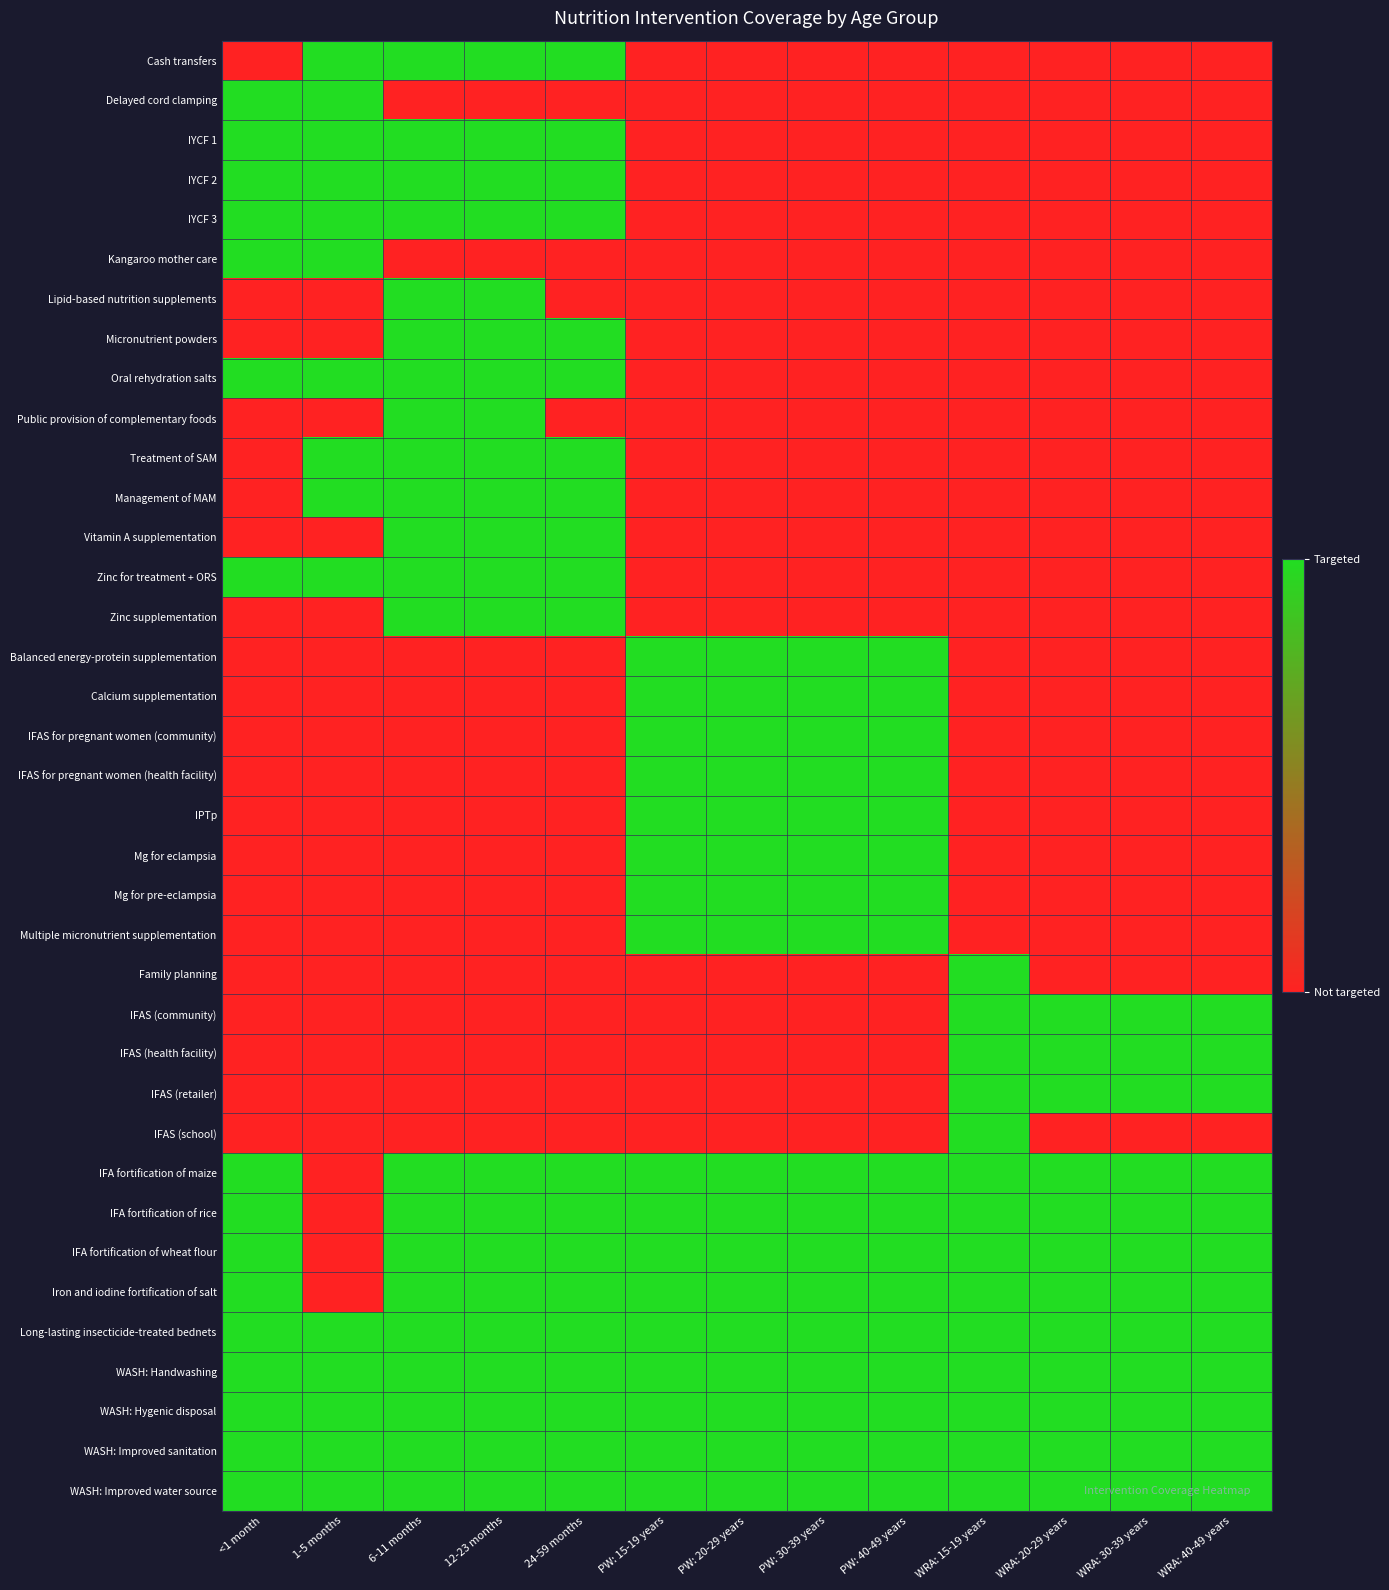

Reading left to right, list all the values displayed in this chart.

Cash transfers: <1 month=0	1-5 months=1	6-11 months=1	12-23 months=1	24-59 months=1	PW: 15-19 years=0	PW: 20-29 years=0	PW: 30-39 years=0	PW: 40-49 years=0	WRA: 15-19 years=0	WRA: 20-29 years=0	WRA: 30-39 years=0	WRA: 40-49 years=0
Delayed cord clamping: <1 month=1	1-5 months=1	6-11 months=0	12-23 months=0	24-59 months=0	PW: 15-19 years=0	PW: 20-29 years=0	PW: 30-39 years=0	PW: 40-49 years=0	WRA: 15-19 years=0	WRA: 20-29 years=0	WRA: 30-39 years=0	WRA: 40-49 years=0
IYCF 1: <1 month=1	1-5 months=1	6-11 months=1	12-23 months=1	24-59 months=1	PW: 15-19 years=0	PW: 20-29 years=0	PW: 30-39 years=0	PW: 40-49 years=0	WRA: 15-19 years=0	WRA: 20-29 years=0	WRA: 30-39 years=0	WRA: 40-49 years=0
IYCF 2: <1 month=1	1-5 months=1	6-11 months=1	12-23 months=1	24-59 months=1	PW: 15-19 years=0	PW: 20-29 years=0	PW: 30-39 years=0	PW: 40-49 years=0	WRA: 15-19 years=0	WRA: 20-29 years=0	WRA: 30-39 years=0	WRA: 40-49 years=0
IYCF 3: <1 month=1	1-5 months=1	6-11 months=1	12-23 months=1	24-59 months=1	PW: 15-19 years=0	PW: 20-29 years=0	PW: 30-39 years=0	PW: 40-49 years=0	WRA: 15-19 years=0	WRA: 20-29 years=0	WRA: 30-39 years=0	WRA: 40-49 years=0
Kangaroo mother care: <1 month=1	1-5 months=1	6-11 months=0	12-23 months=0	24-59 months=0	PW: 15-19 years=0	PW: 20-29 years=0	PW: 30-39 years=0	PW: 40-49 years=0	WRA: 15-19 years=0	WRA: 20-29 years=0	WRA: 30-39 years=0	WRA: 40-49 years=0
Lipid-based nutrition supplements: <1 month=0	1-5 months=0	6-11 months=1	12-23 months=1	24-59 months=0	PW: 15-19 years=0	PW: 20-29 years=0	PW: 30-39 years=0	PW: 40-49 years=0	WRA: 15-19 years=0	WRA: 20-29 years=0	WRA: 30-39 years=0	WRA: 40-49 years=0
Micronutrient powders: <1 month=0	1-5 months=0	6-11 months=1	12-23 months=1	24-59 months=1	PW: 15-19 years=0	PW: 20-29 years=0	PW: 30-39 years=0	PW: 40-49 years=0	WRA: 15-19 years=0	WRA: 20-29 years=0	WRA: 30-39 years=0	WRA: 40-49 years=0
Oral rehydration salts: <1 month=1	1-5 months=1	6-11 months=1	12-23 months=1	24-59 months=1	PW: 15-19 years=0	PW: 20-29 years=0	PW: 30-39 years=0	PW: 40-49 years=0	WRA: 15-19 years=0	WRA: 20-29 years=0	WRA: 30-39 years=0	WRA: 40-49 years=0
Public provision of complementary foods: <1 month=0	1-5 months=0	6-11 months=1	12-23 months=1	24-59 months=0	PW: 15-19 years=0	PW: 20-29 years=0	PW: 30-39 years=0	PW: 40-49 years=0	WRA: 15-19 years=0	WRA: 20-29 years=0	WRA: 30-39 years=0	WRA: 40-49 years=0
Treatment of SAM: <1 month=0	1-5 months=1	6-11 months=1	12-23 months=1	24-59 months=1	PW: 15-19 years=0	PW: 20-29 years=0	PW: 30-39 years=0	PW: 40-49 years=0	WRA: 15-19 years=0	WRA: 20-29 years=0	WRA: 30-39 years=0	WRA: 40-49 years=0
Management of MAM: <1 month=0	1-5 months=1	6-11 months=1	12-23 months=1	24-59 months=1	PW: 15-19 years=0	PW: 20-29 years=0	PW: 30-39 years=0	PW: 40-49 years=0	WRA: 15-19 years=0	WRA: 20-29 years=0	WRA: 30-39 years=0	WRA: 40-49 years=0
Vitamin A supplementation: <1 month=0	1-5 months=0	6-11 months=1	12-23 months=1	24-59 months=1	PW: 15-19 years=0	PW: 20-29 years=0	PW: 30-39 years=0	PW: 40-49 years=0	WRA: 15-19 years=0	WRA: 20-29 years=0	WRA: 30-39 years=0	WRA: 40-49 years=0
Zinc for treatment + ORS: <1 month=1	1-5 months=1	6-11 months=1	12-23 months=1	24-59 months=1	PW: 15-19 years=0	PW: 20-29 years=0	PW: 30-39 years=0	PW: 40-49 years=0	WRA: 15-19 years=0	WRA: 20-29 years=0	WRA: 30-39 years=0	WRA: 40-49 years=0
Zinc supplementation: <1 month=0	1-5 months=0	6-11 months=1	12-23 months=1	24-59 months=1	PW: 15-19 years=0	PW: 20-29 years=0	PW: 30-39 years=0	PW: 40-49 years=0	WRA: 15-19 years=0	WRA: 20-29 years=0	WRA: 30-39 years=0	WRA: 40-49 years=0
Balanced energy-protein supplementation: <1 month=0	1-5 months=0	6-11 months=0	12-23 months=0	24-59 months=0	PW: 15-19 years=1	PW: 20-29 years=1	PW: 30-39 years=1	PW: 40-49 years=1	WRA: 15-19 years=0	WRA: 20-29 years=0	WRA: 30-39 years=0	WRA: 40-49 years=0
Calcium supplementation: <1 month=0	1-5 months=0	6-11 months=0	12-23 months=0	24-59 months=0	PW: 15-19 years=1	PW: 20-29 years=1	PW: 30-39 years=1	PW: 40-49 years=1	WRA: 15-19 years=0	WRA: 20-29 years=0	WRA: 30-39 years=0	WRA: 40-49 years=0
IFAS for pregnant women (community): <1 month=0	1-5 months=0	6-11 months=0	12-23 months=0	24-59 months=0	PW: 15-19 years=1	PW: 20-29 years=1	PW: 30-39 years=1	PW: 40-49 years=1	WRA: 15-19 years=0	WRA: 20-29 years=0	WRA: 30-39 years=0	WRA: 40-49 years=0
IFAS for pregnant women (health facility): <1 month=0	1-5 months=0	6-11 months=0	12-23 months=0	24-59 months=0	PW: 15-19 years=1	PW: 20-29 years=1	PW: 30-39 years=1	PW: 40-49 years=1	WRA: 15-19 years=0	WRA: 20-29 years=0	WRA: 30-39 years=0	WRA: 40-49 years=0
IPTp: <1 month=0	1-5 months=0	6-11 months=0	12-23 months=0	24-59 months=0	PW: 15-19 years=1	PW: 20-29 years=1	PW: 30-39 years=1	PW: 40-49 years=1	WRA: 15-19 years=0	WRA: 20-29 years=0	WRA: 30-39 years=0	WRA: 40-49 years=0
Mg for eclampsia: <1 month=0	1-5 months=0	6-11 months=0	12-23 months=0	24-59 months=0	PW: 15-19 years=1	PW: 20-29 years=1	PW: 30-39 years=1	PW: 40-49 years=1	WRA: 15-19 years=0	WRA: 20-29 years=0	WRA: 30-39 years=0	WRA: 40-49 years=0
Mg for pre-eclampsia: <1 month=0	1-5 months=0	6-11 months=0	12-23 months=0	24-59 months=0	PW: 15-19 years=1	PW: 20-29 years=1	PW: 30-39 years=1	PW: 40-49 years=1	WRA: 15-19 years=0	WRA: 20-29 years=0	WRA: 30-39 years=0	WRA: 40-49 years=0
Multiple micronutrient supplementation: <1 month=0	1-5 months=0	6-11 months=0	12-23 months=0	24-59 months=0	PW: 15-19 years=1	PW: 20-29 years=1	PW: 30-39 years=1	PW: 40-49 years=1	WRA: 15-19 years=0	WRA: 20-29 years=0	WRA: 30-39 years=0	WRA: 40-49 years=0
Family planning: <1 month=0	1-5 months=0	6-11 months=0	12-23 months=0	24-59 months=0	PW: 15-19 years=0	PW: 20-29 years=0	PW: 30-39 years=0	PW: 40-49 years=0	WRA: 15-19 years=1	WRA: 20-29 years=0	WRA: 30-39 years=0	WRA: 40-49 years=0
IFAS (community): <1 month=0	1-5 months=0	6-11 months=0	12-23 months=0	24-59 months=0	PW: 15-19 years=0	PW: 20-29 years=0	PW: 30-39 years=0	PW: 40-49 years=0	WRA: 15-19 years=1	WRA: 20-29 years=1	WRA: 30-39 years=1	WRA: 40-49 years=1
IFAS (health facility): <1 month=0	1-5 months=0	6-11 months=0	12-23 months=0	24-59 months=0	PW: 15-19 years=0	PW: 20-29 years=0	PW: 30-39 years=0	PW: 40-49 years=0	WRA: 15-19 years=1	WRA: 20-29 years=1	WRA: 30-39 years=1	WRA: 40-49 years=1
IFAS (retailer): <1 month=0	1-5 months=0	6-11 months=0	12-23 months=0	24-59 months=0	PW: 15-19 years=0	PW: 20-29 years=0	PW: 30-39 years=0	PW: 40-49 years=0	WRA: 15-19 years=1	WRA: 20-29 years=1	WRA: 30-39 years=1	WRA: 40-49 years=1
IFAS (school): <1 month=0	1-5 months=0	6-11 months=0	12-23 months=0	24-59 months=0	PW: 15-19 years=0	PW: 20-29 years=0	PW: 30-39 years=0	PW: 40-49 years=0	WRA: 15-19 years=1	WRA: 20-29 years=0	WRA: 30-39 years=0	WRA: 40-49 years=0
IFA fortification of maize: <1 month=1	1-5 months=0	6-11 months=1	12-23 months=1	24-59 months=1	PW: 15-19 years=1	PW: 20-29 years=1	PW: 30-39 years=1	PW: 40-49 years=1	WRA: 15-19 years=1	WRA: 20-29 years=1	WRA: 30-39 years=1	WRA: 40-49 years=1
IFA fortification of rice: <1 month=1	1-5 months=0	6-11 months=1	12-23 months=1	24-59 months=1	PW: 15-19 years=1	PW: 20-29 years=1	PW: 30-39 years=1	PW: 40-49 years=1	WRA: 15-19 years=1	WRA: 20-29 years=1	WRA: 30-39 years=1	WRA: 40-49 years=1
IFA fortification of wheat flour: <1 month=1	1-5 months=0	6-11 months=1	12-23 months=1	24-59 months=1	PW: 15-19 years=1	PW: 20-29 years=1	PW: 30-39 years=1	PW: 40-49 years=1	WRA: 15-19 years=1	WRA: 20-29 years=1	WRA: 30-39 years=1	WRA: 40-49 years=1
Iron and iodine fortification of salt: <1 month=1	1-5 months=0	6-11 months=1	12-23 months=1	24-59 months=1	PW: 15-19 years=1	PW: 20-29 years=1	PW: 30-39 years=1	PW: 40-49 years=1	WRA: 15-19 years=1	WRA: 20-29 years=1	WRA: 30-39 years=1	WRA: 40-49 years=1
Long-lasting insecticide-treated bednets: <1 month=1	1-5 months=1	6-11 months=1	12-23 months=1	24-59 months=1	PW: 15-19 years=1	PW: 20-29 years=1	PW: 30-39 years=1	PW: 40-49 years=1	WRA: 15-19 years=1	WRA: 20-29 years=1	WRA: 30-39 years=1	WRA: 40-49 years=1
WASH: Handwashing: <1 month=1	1-5 months=1	6-11 months=1	12-23 months=1	24-59 months=1	PW: 15-19 years=1	PW: 20-29 years=1	PW: 30-39 years=1	PW: 40-49 years=1	WRA: 15-19 years=1	WRA: 20-29 years=1	WRA: 30-39 years=1	WRA: 40-49 years=1
WASH: Hygenic disposal: <1 month=1	1-5 months=1	6-11 months=1	12-23 months=1	24-59 months=1	PW: 15-19 years=1	PW: 20-29 years=1	PW: 30-39 years=1	PW: 40-49 years=1	WRA: 15-19 years=1	WRA: 20-29 years=1	WRA: 30-39 years=1	WRA: 40-49 years=1
WASH: Improved sanitation: <1 month=1	1-5 months=1	6-11 months=1	12-23 months=1	24-59 months=1	PW: 15-19 years=1	PW: 20-29 years=1	PW: 30-39 years=1	PW: 40-49 years=1	WRA: 15-19 years=1	WRA: 20-29 years=1	WRA: 30-39 years=1	WRA: 40-49 years=1
WASH: Improved water source: <1 month=1	1-5 months=1	6-11 months=1	12-23 months=1	24-59 months=1	PW: 15-19 years=1	PW: 20-29 years=1	PW: 30-39 years=1	PW: 40-49 years=1	WRA: 15-19 years=1	WRA: 20-29 years=1	WRA: 30-39 years=1	WRA: 40-49 years=1